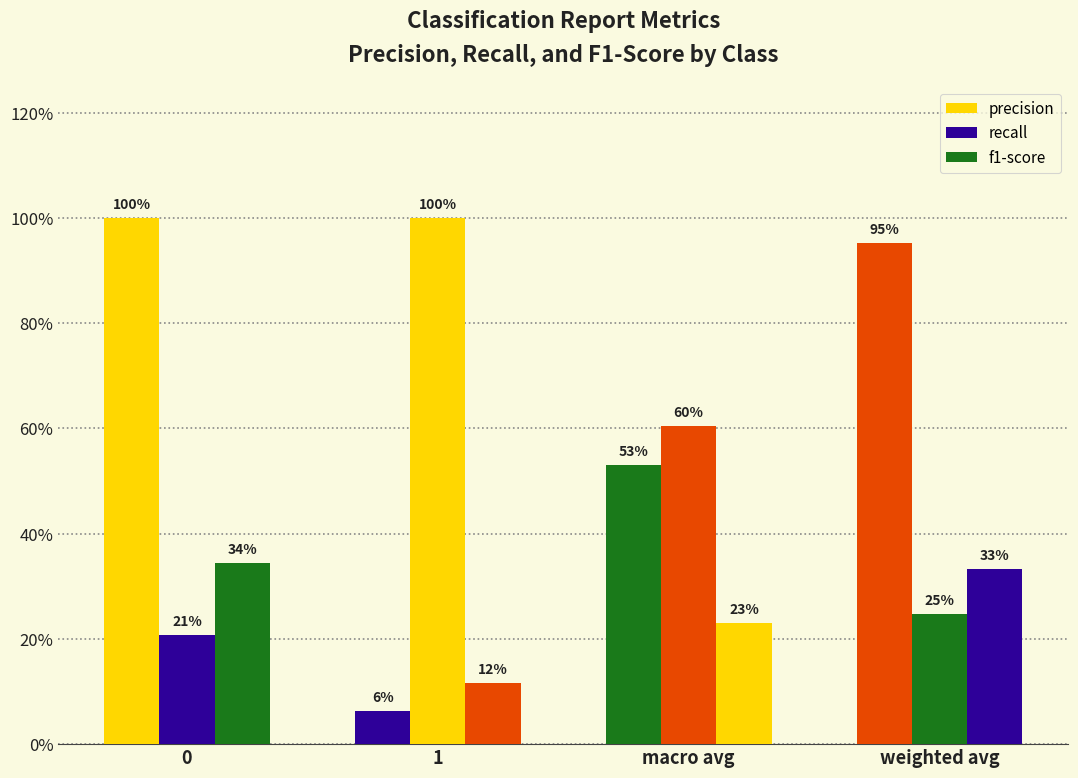

What position from the left is 1?

2